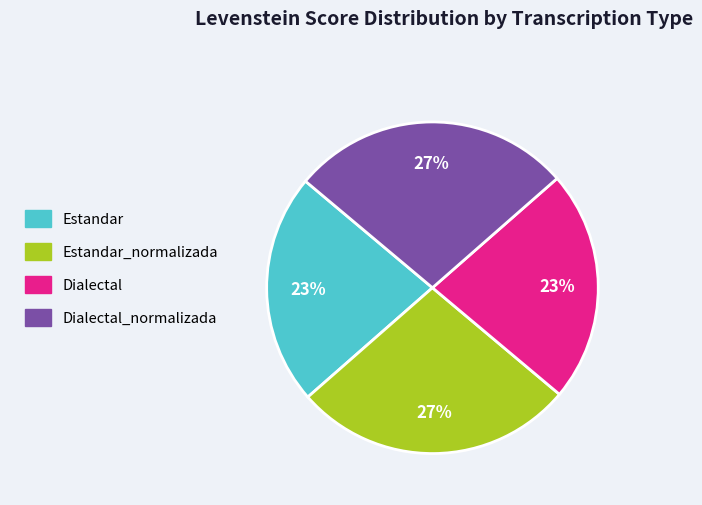

Approximately how many times larger is the value at Dialectal compared to Estandar?

1.0